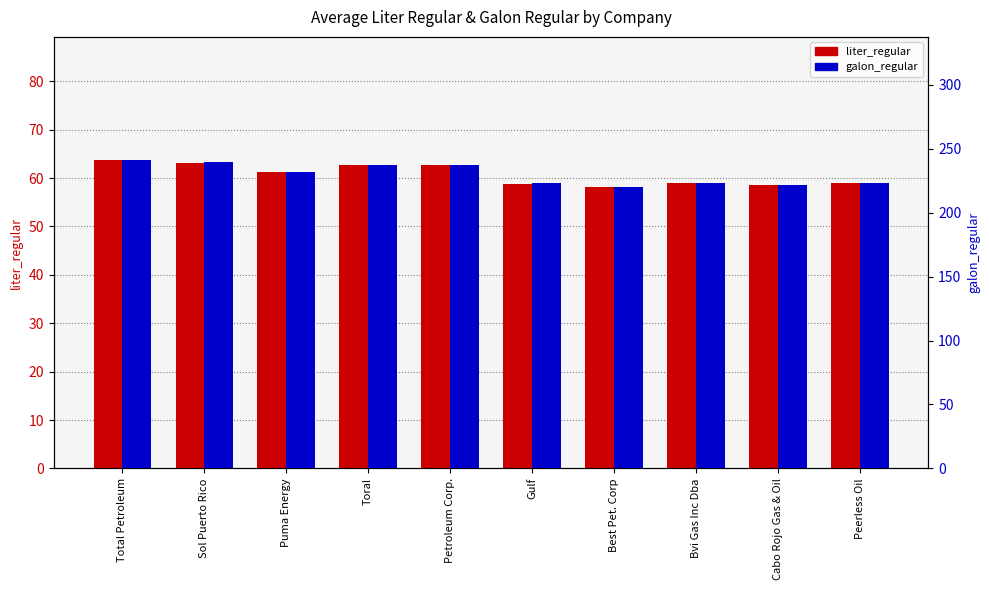

What is the approximate value of galon_regular at Bvi Gas Inc Dba?

223.5